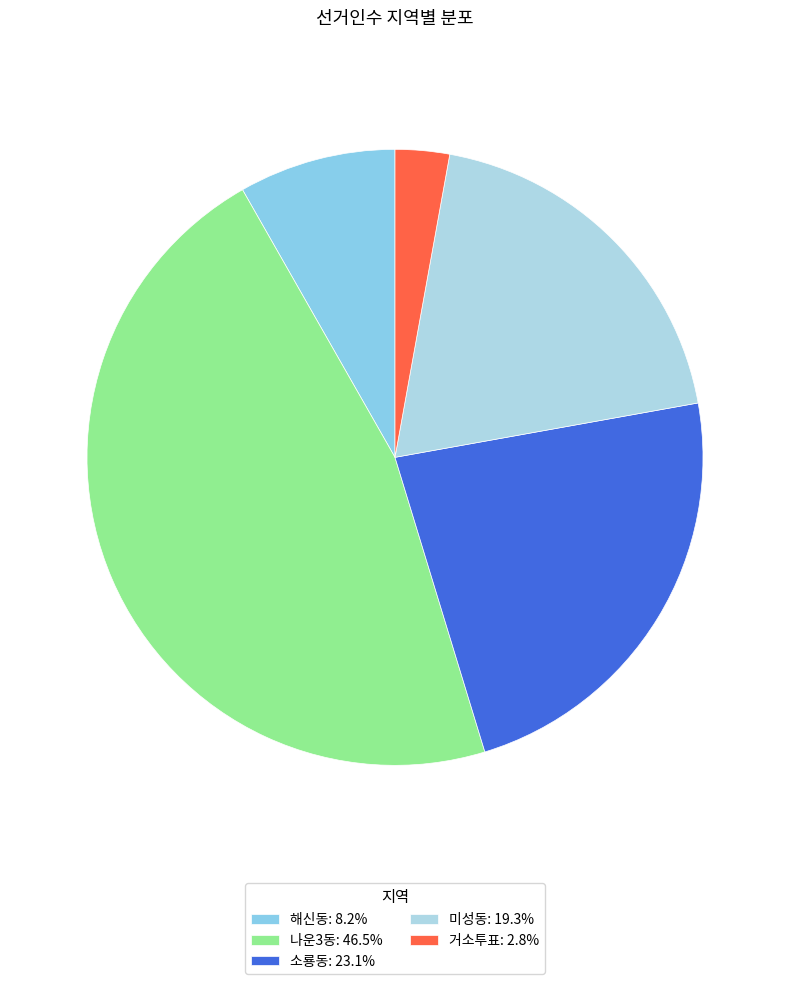

To the nearest percent, what is the average slice percentage?

20%